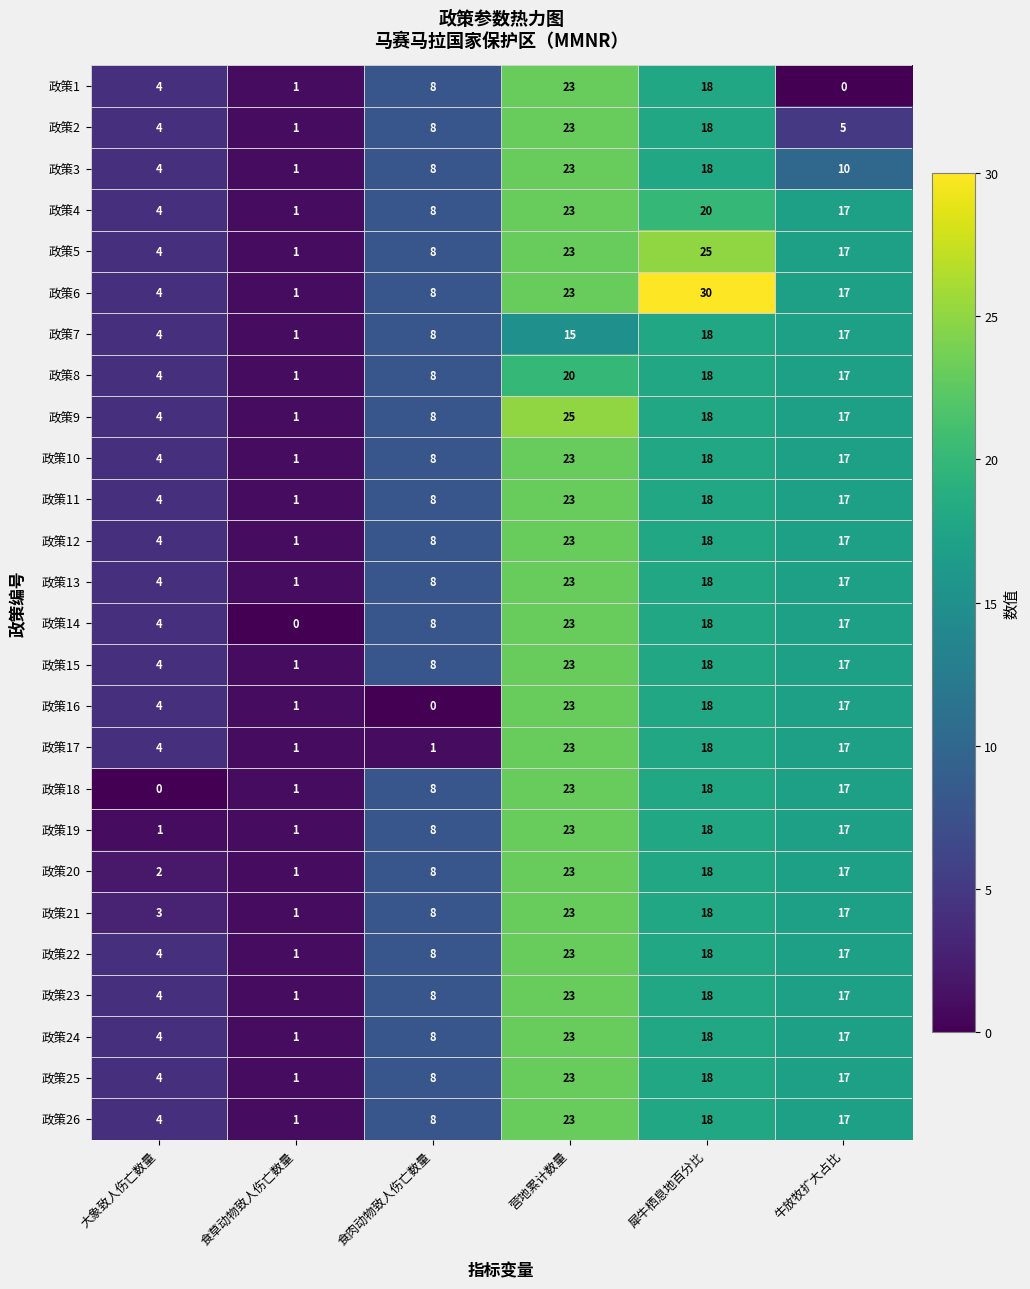

Which series has the largest range (max minus min)?

政策6